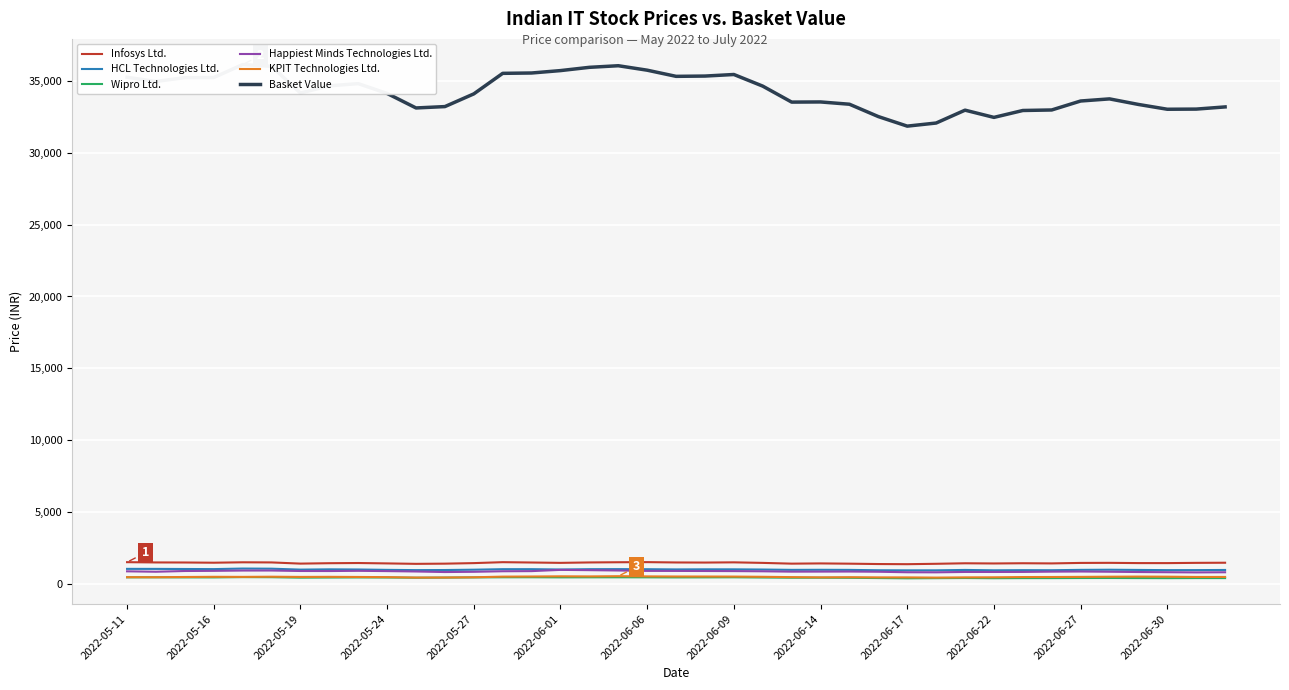

True or false: Wipro Ltd. and Infosys Ltd. cross at least once.

False